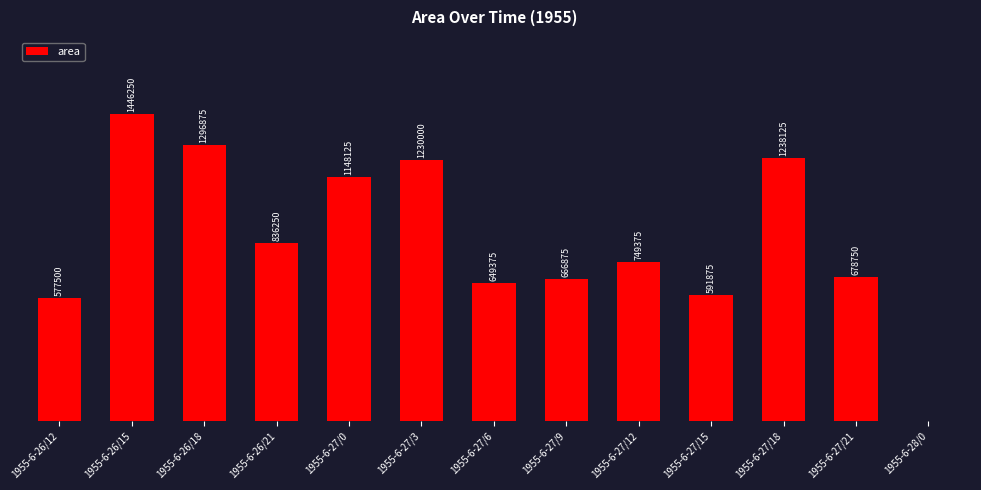

Reading left to right, transcribe all the data shown in this chart.

577500	1446250	1296875	836250	1148125	1230000	649375	666875	749375	591875	1238125	678750	0